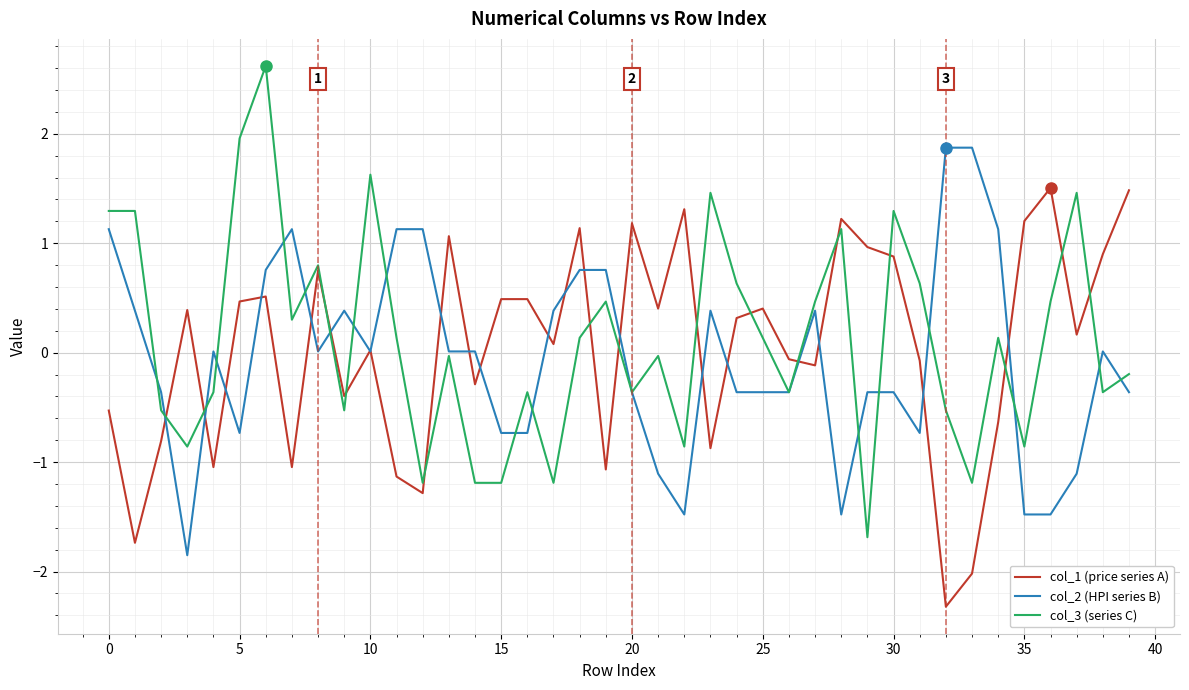

Does the chart have visible grid lines?

Yes